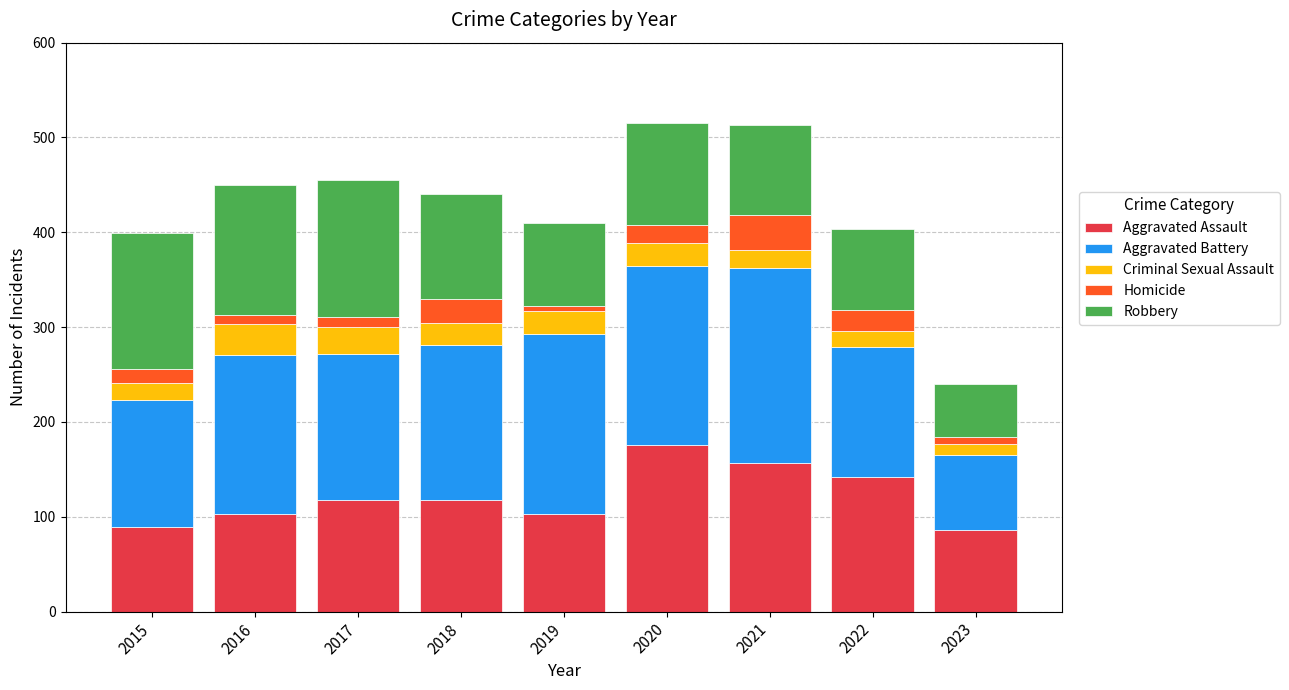

What is the lowest value of the Aggravated Assault series?

86